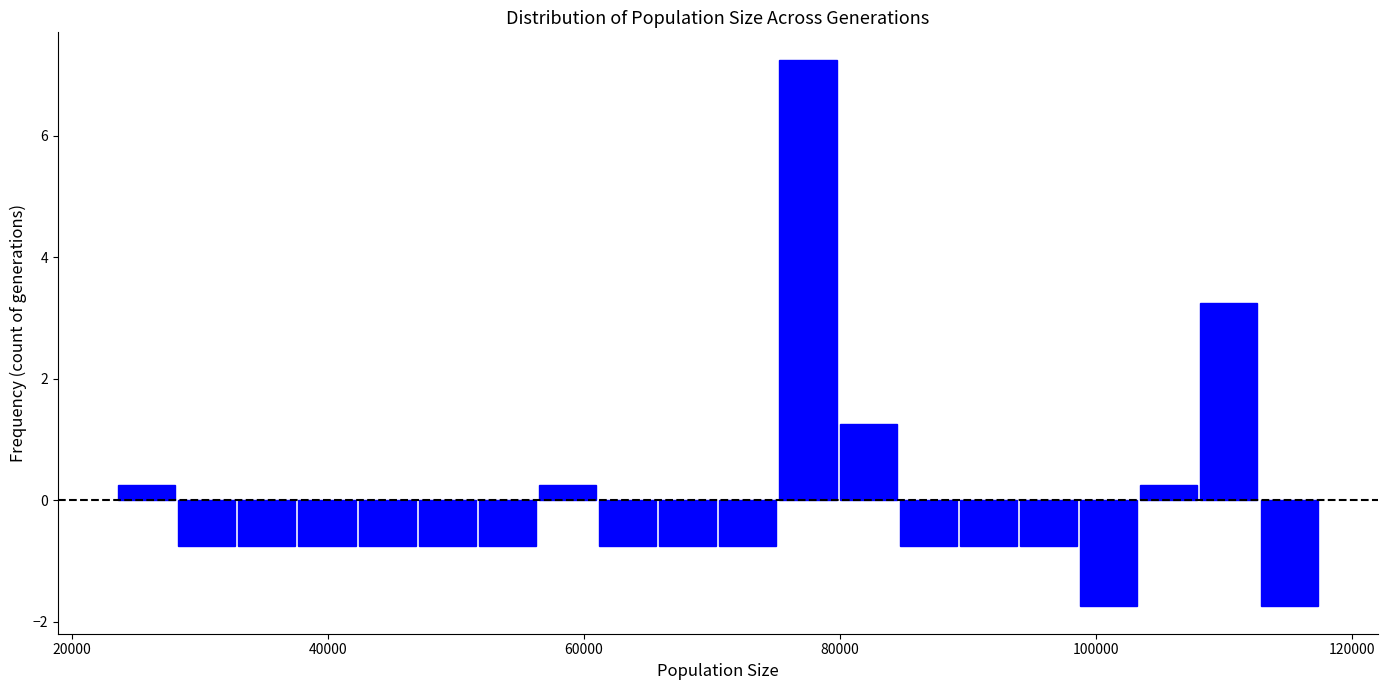

Read against the x-axis, roughly where is the centre of the tallest bar?

78000